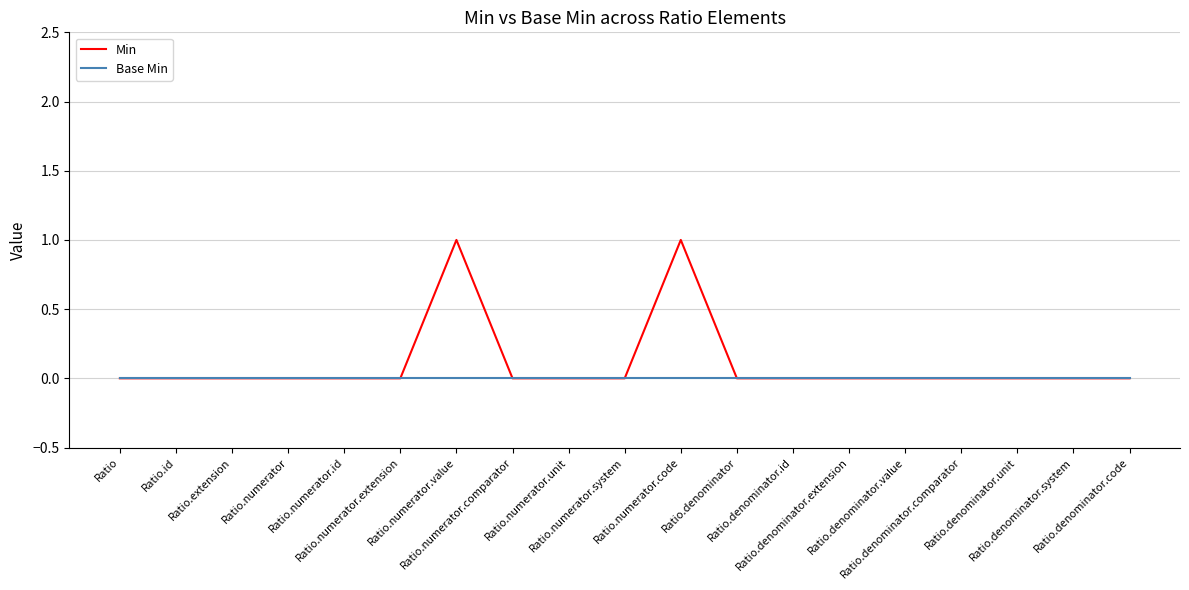

Does the chart have visible grid lines?

Yes